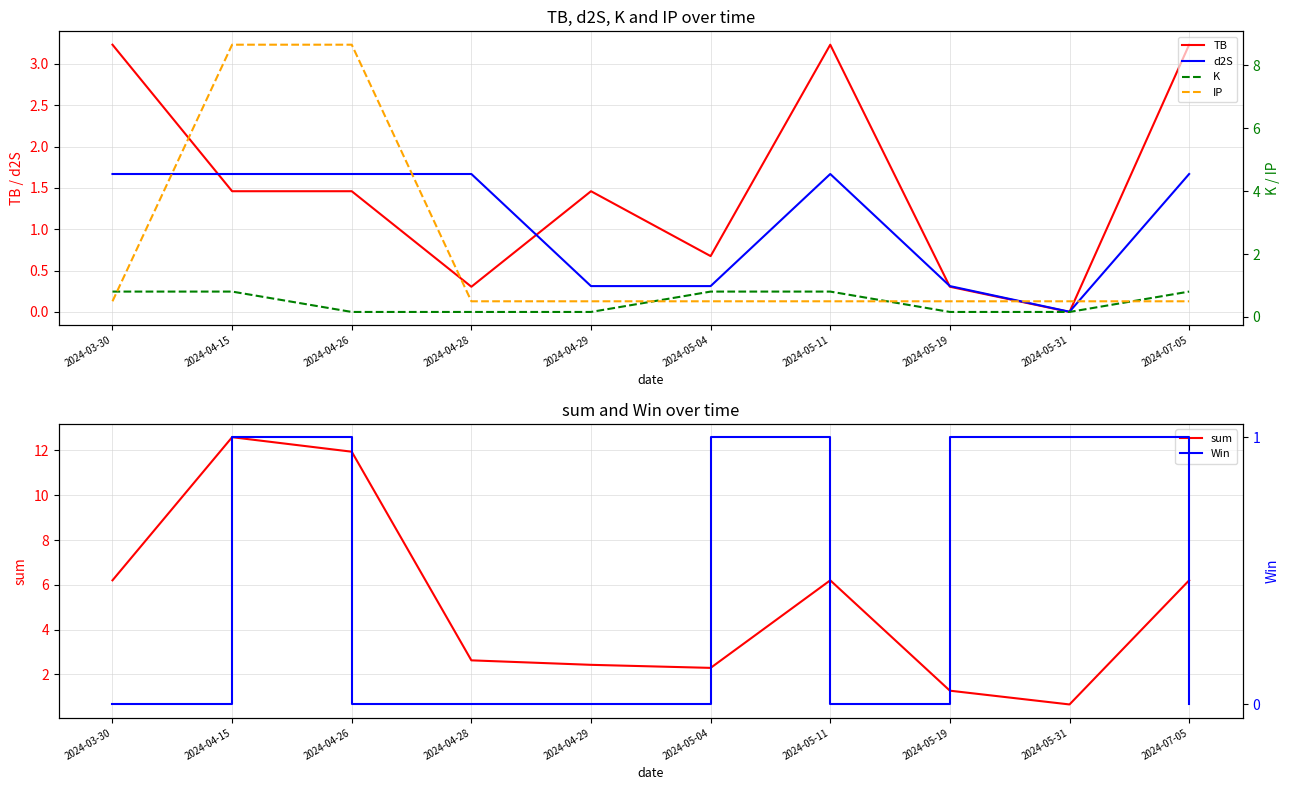

Where is the first local minimum for TB?

2024-04-28